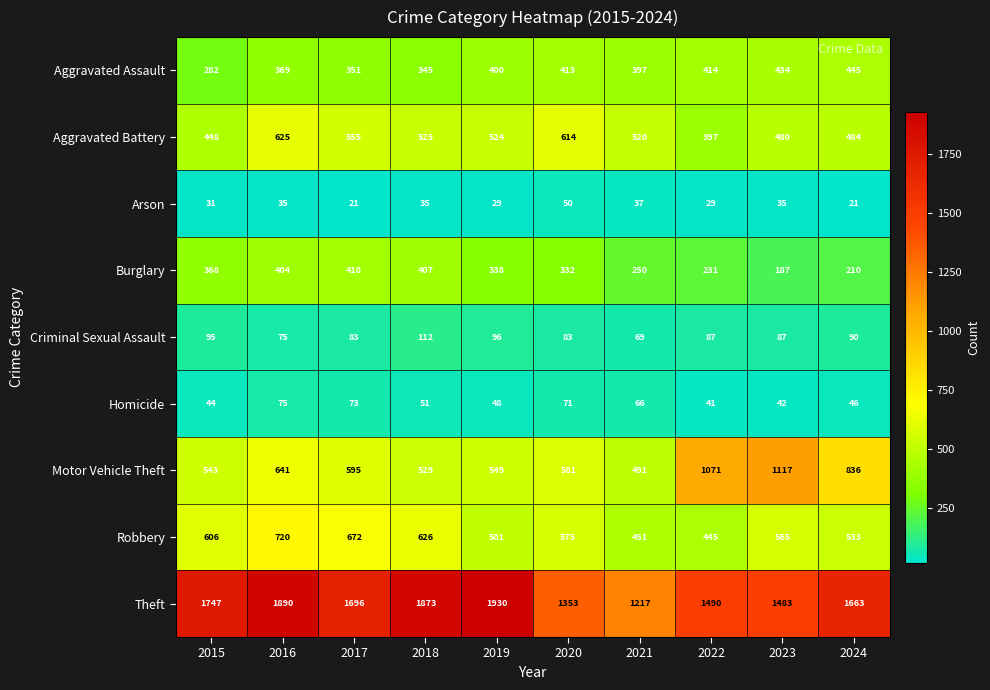

What is the difference between the second highest and second lowest values in the Motor Vehicle Theft series?

542